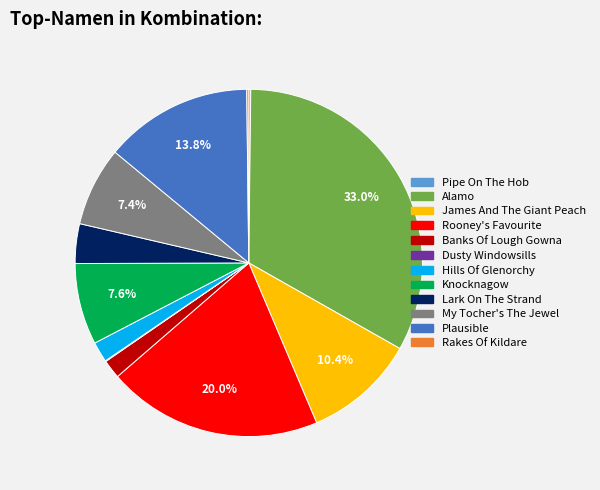

Is there a majority slice in this chart?

No